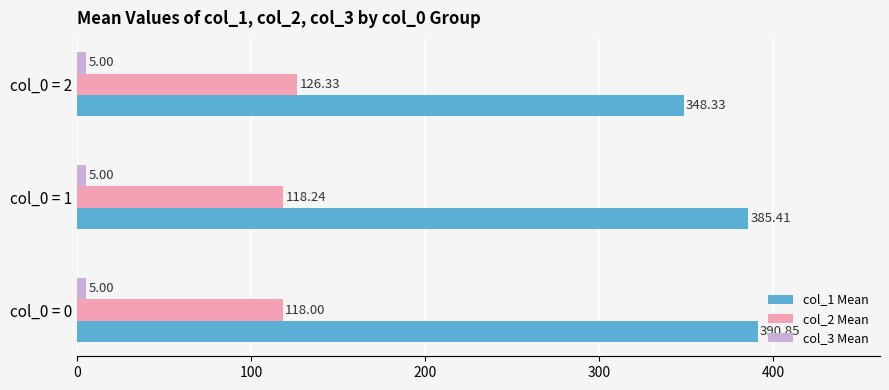

How many values in the col_1 Mean series exceed 385?

2